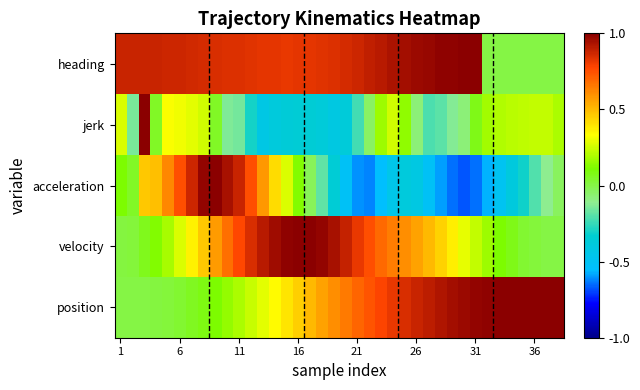

Reading right to left, list all the values displayed in this chart.

position: 1.0	1.0	1.0	1.0	1.0	1.0	1.0	1.0	1.0	0.9	0.9	0.9	0.9	0.8	0.8	0.8	0.7	0.7	0.7	0.6	0.6	0.5	0.4	0.4	0.3	0.3	0.2	0.2	0.1	0.1	0.1	0.1	0.0	0.0	0.0	0.0	0.0	0.0
velocity: 0.0	0.0	0.0	0.0	0.1	0.1	0.2	0.2	0.3	0.4	0.4	0.5	0.6	0.6	0.6	0.7	0.8	0.8	0.9	0.9	1.0	1.0	1.0	1.0	1.0	0.9	0.9	0.8	0.7	0.6	0.5	0.4	0.3	0.2	0.1	0.1	0.0	0.0
acceleration: -0.0	-0.1	-0.2	-0.3	-0.4	-0.5	-0.6	-0.6	-0.7	-0.6	-0.6	-0.5	-0.4	-0.4	-0.4	-0.6	-0.6	-0.6	-0.5	-0.4	-0.2	-0.0	0.1	0.3	0.4	0.6	0.8	0.9	0.9	1.0	1.0	0.9	0.8	0.6	0.5	0.5	0.1	0.1
jerk: 0.2	0.2	0.2	0.2	0.2	0.2	0.2	0.1	-0.1	-0.1	-0.2	-0.2	-0.1	0.1	0.3	0.2	-0.0	-0.2	-0.4	-0.4	-0.4	-0.4	-0.4	-0.4	-0.4	-0.4	-0.3	-0.2	-0.1	0.1	0.3	0.3	0.3	0.3	0.1	1.0	-0.1	0.3
heading: 0.0	0.0	0.0	0.0	0.0	0.0	0.0	1.0	1.0	1.0	1.0	1.0	1.0	0.9	0.9	0.9	0.9	0.9	0.9	0.8	0.8	0.8	0.8	0.8	0.8	0.8	0.8	0.8	0.8	0.9	0.9	0.9	0.9	0.9	0.9	0.9	0.9	0.9